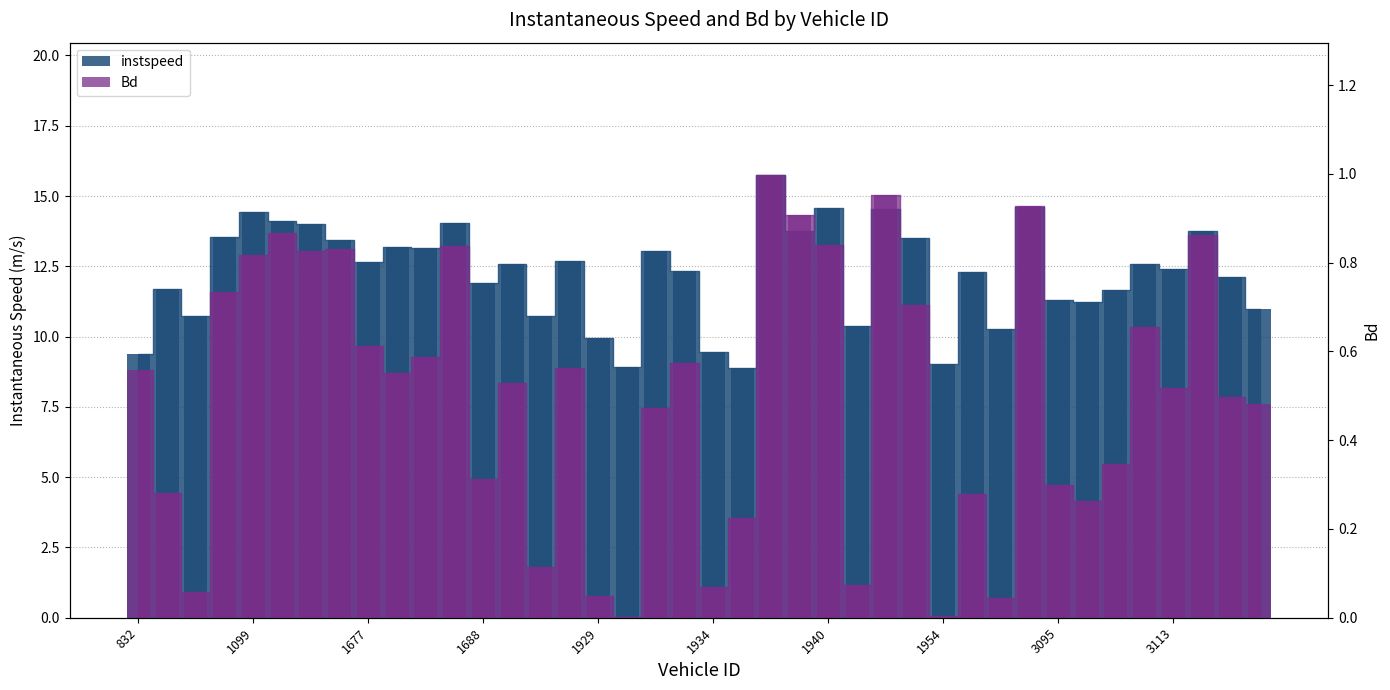

What are all the series names shown in the legend?

instspeed, Bd